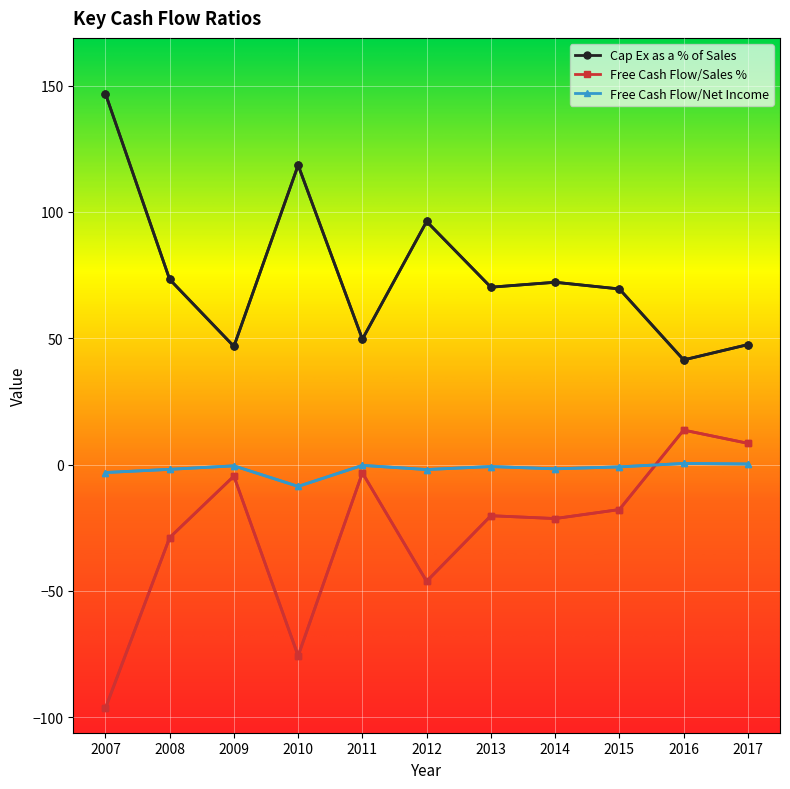

How many data points does each series have?

11